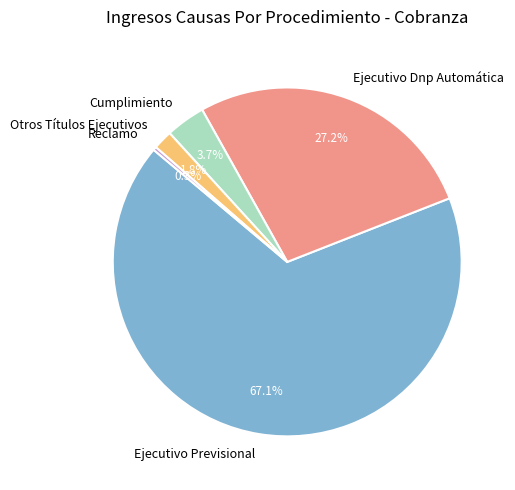

To the nearest percent, what is the average slice percentage?

20%